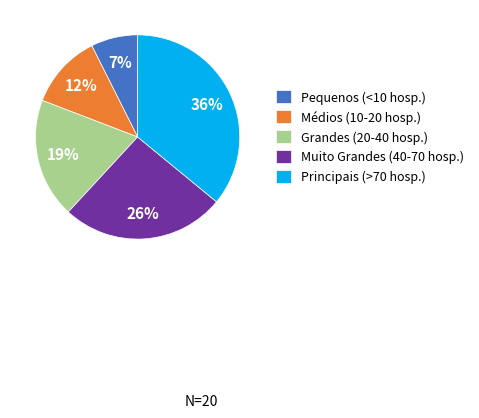

Count the number of slices in the pie.

5